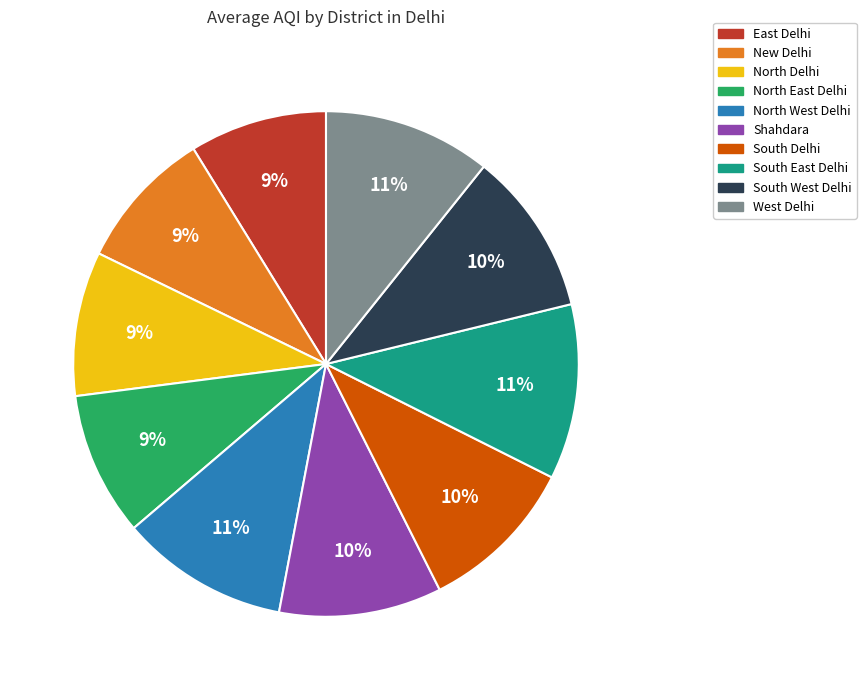

How many segments does this pie chart have?

10